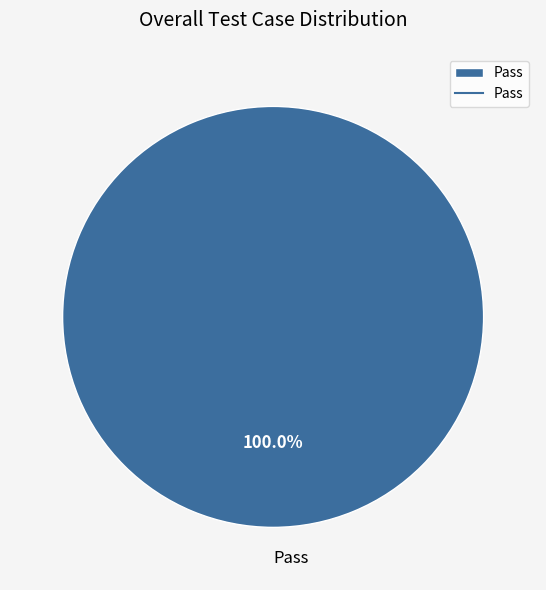

Rank the categories by value from highest to lowest.

Pass